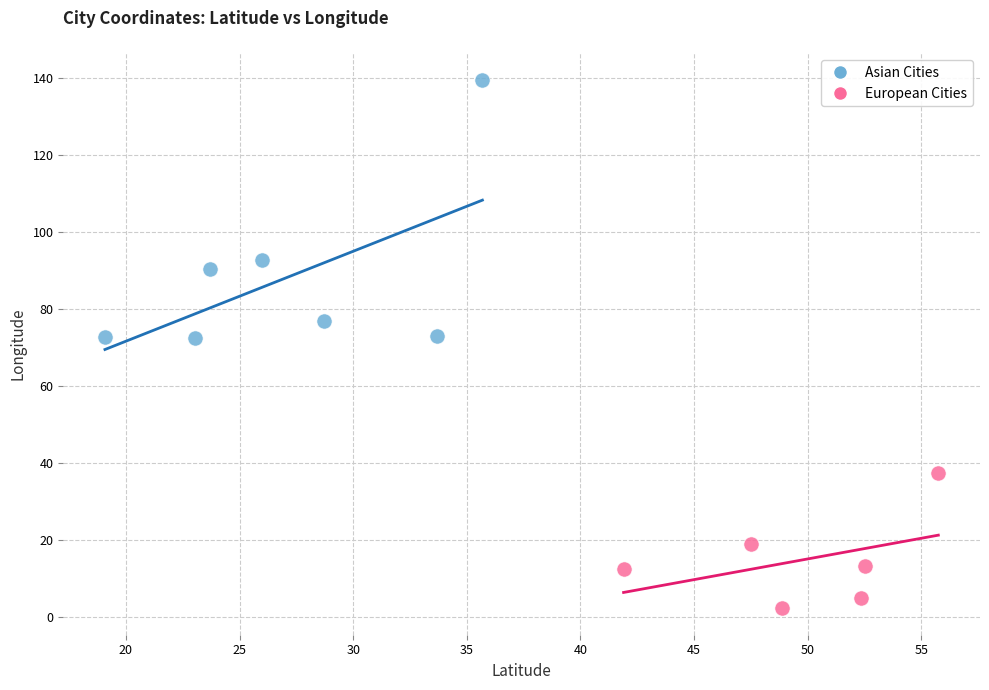

What are all the series names shown in the legend?

Asian Cities, European Cities